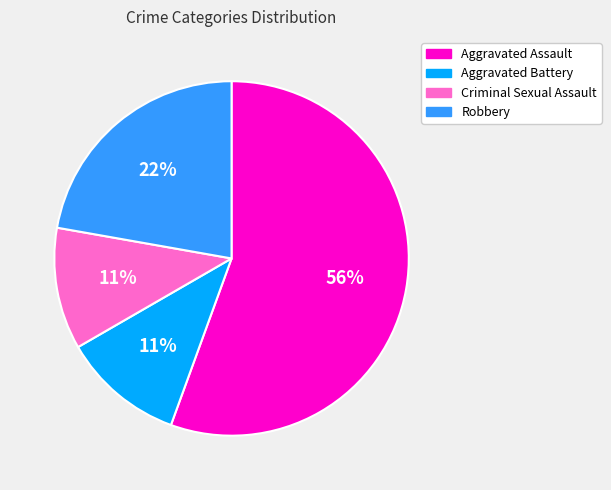

Is there a majority slice in this chart?

Yes